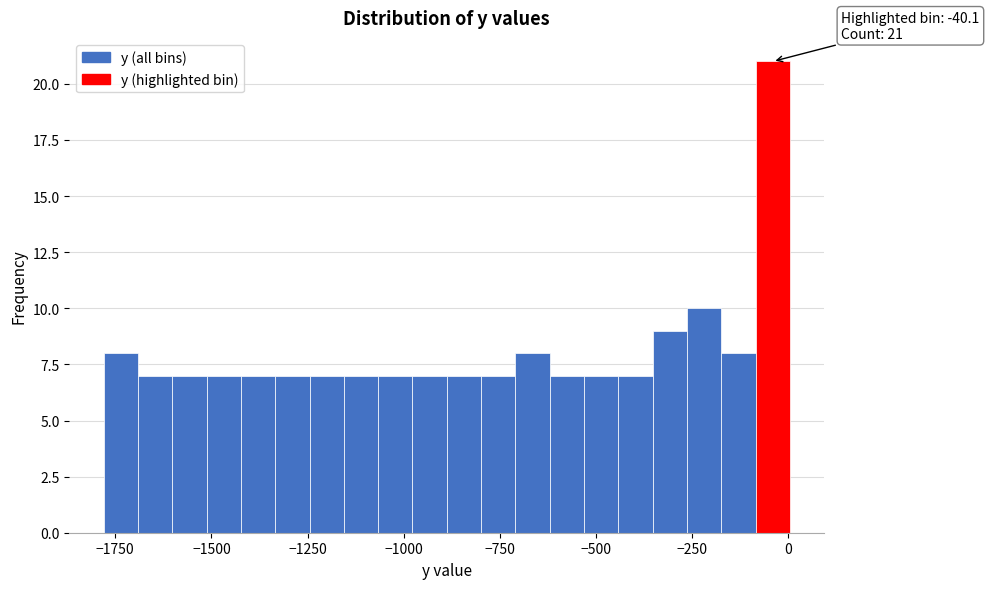

Read against the x-axis, roughly where is the centre of the tallest bar?

-50